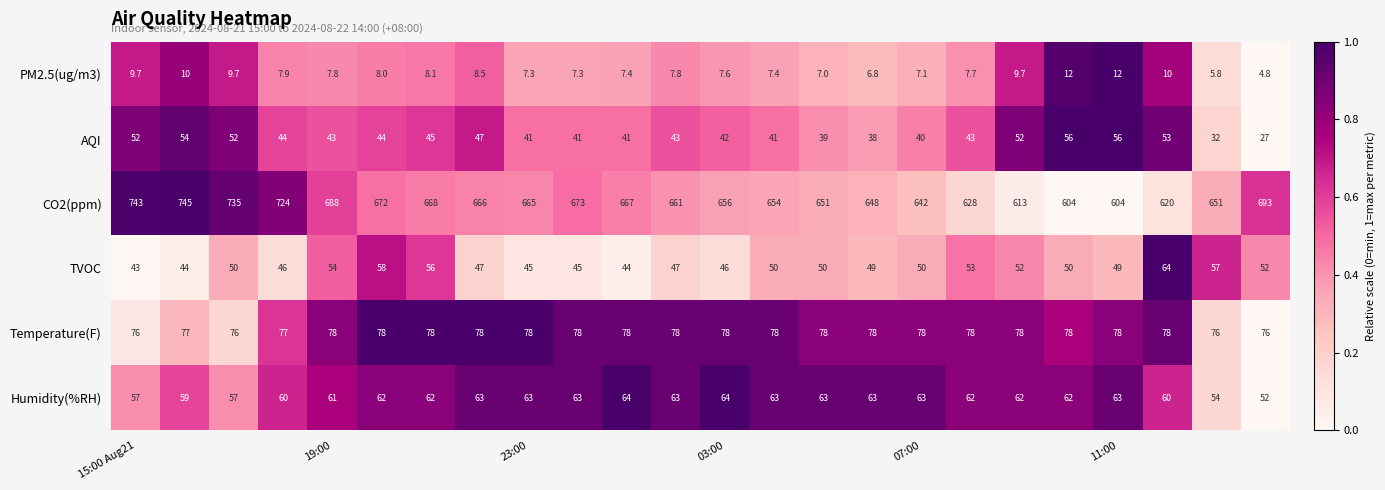

What is the difference between the maximum and minimum values in the Humidity(%RH) series?

12.0